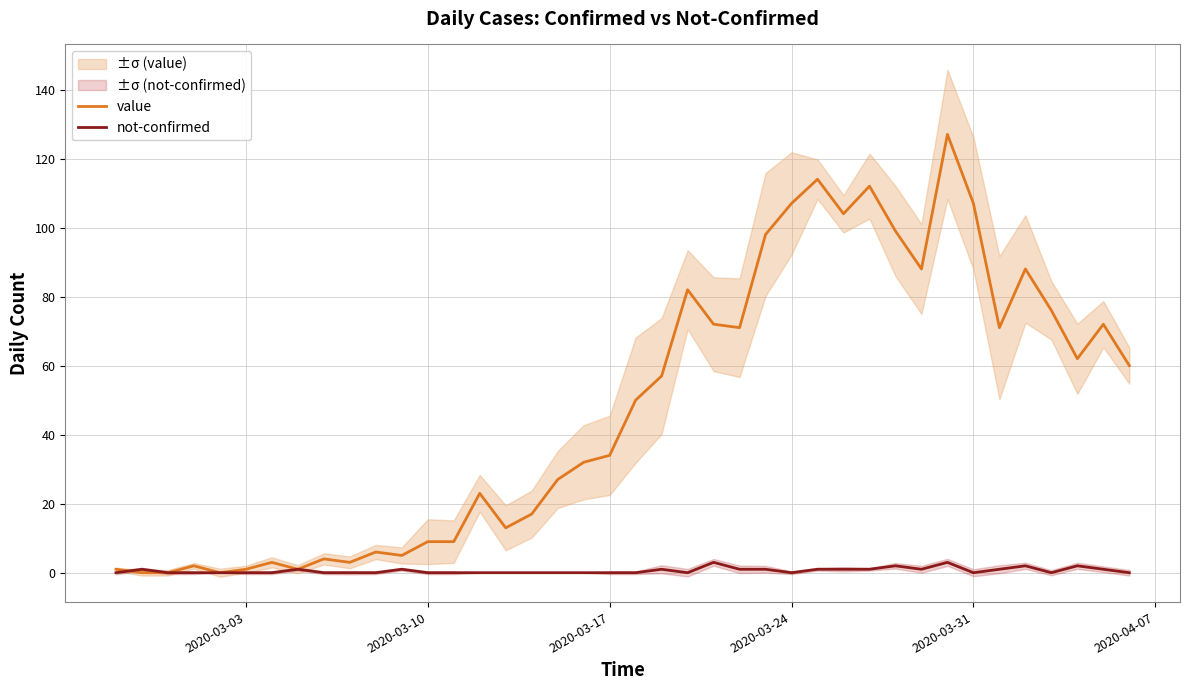

The value series shows 107 at 2020-03-31. True or false?

True